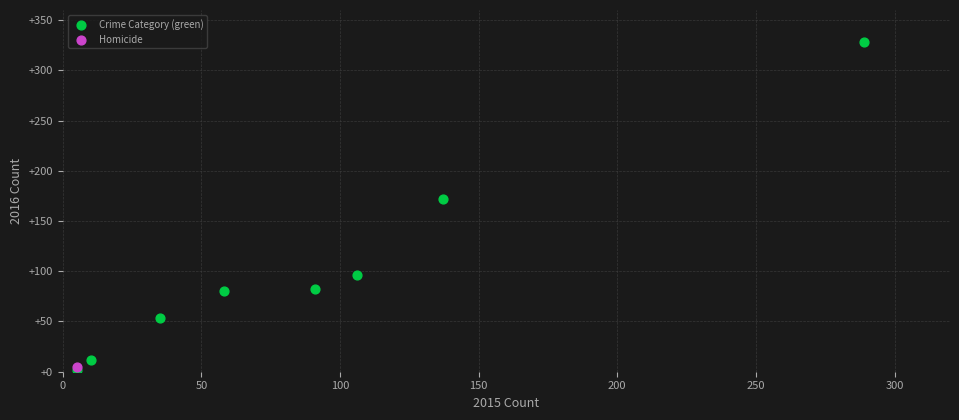

What are all the series names shown in the legend?

Crime Category (green), Homicide